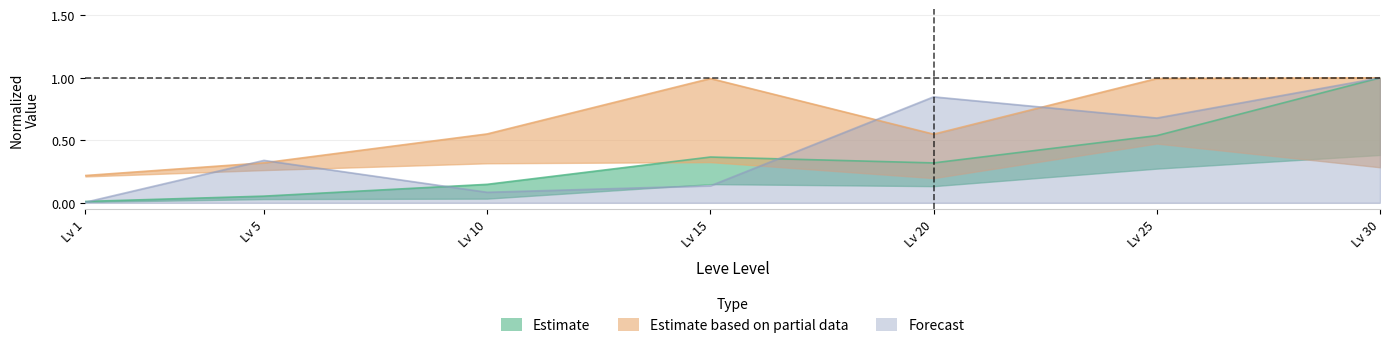

What is the total value across all series at Lv 1?

0.2